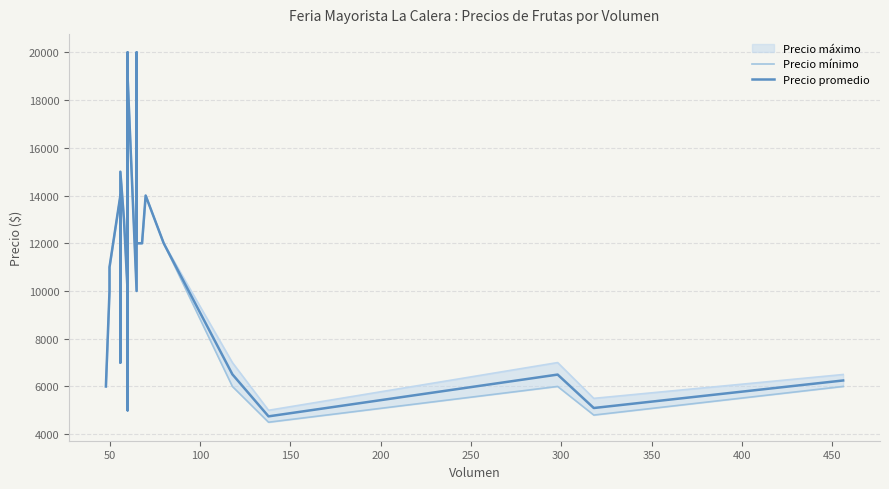

Which series has the largest range (max minus min)?

Precio mínimo